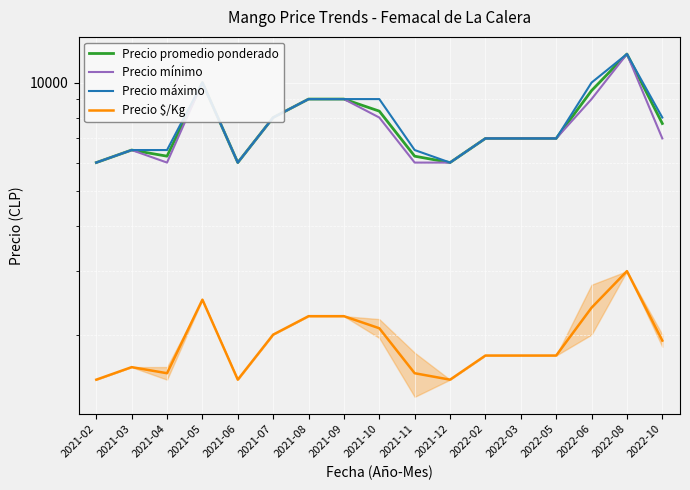

What is the total value across all series at 2021-07?

26000